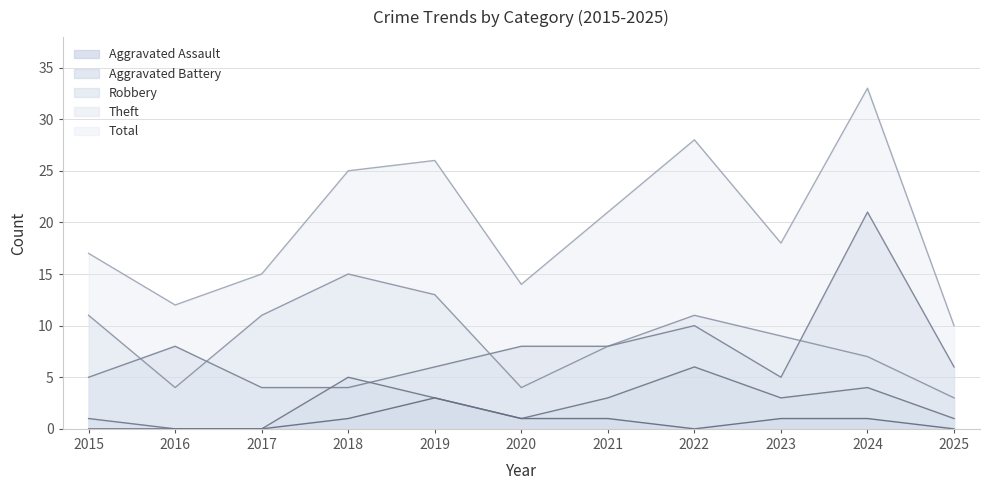

At which category is the sum across all series the highest?

2024